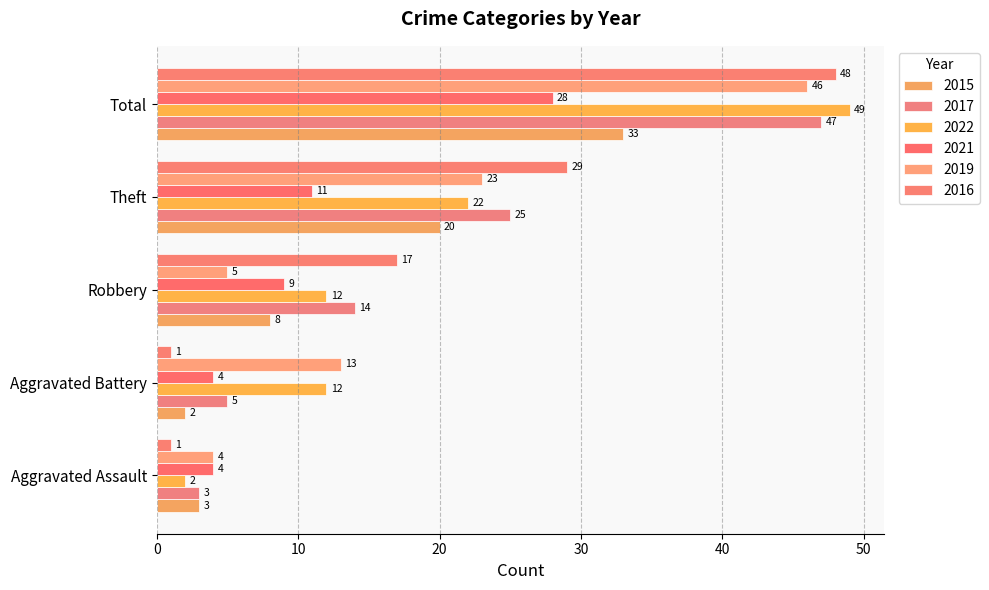

How many data points in 2017 are less than 14?

2